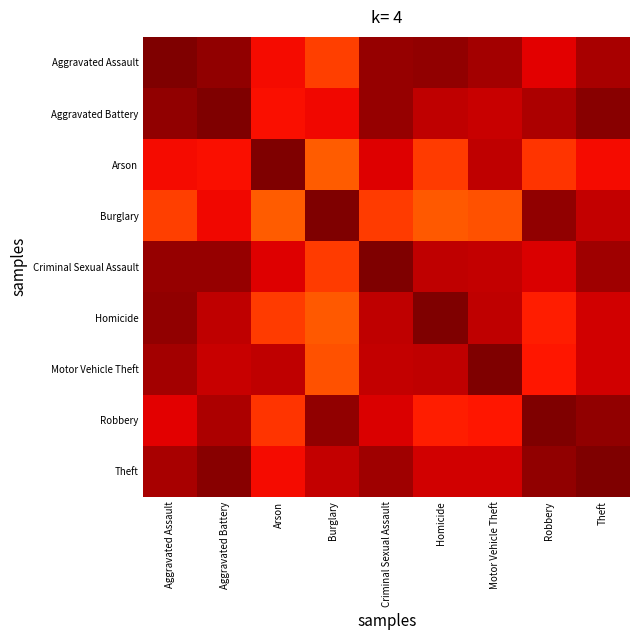

Count the number of categories in the chart.

9